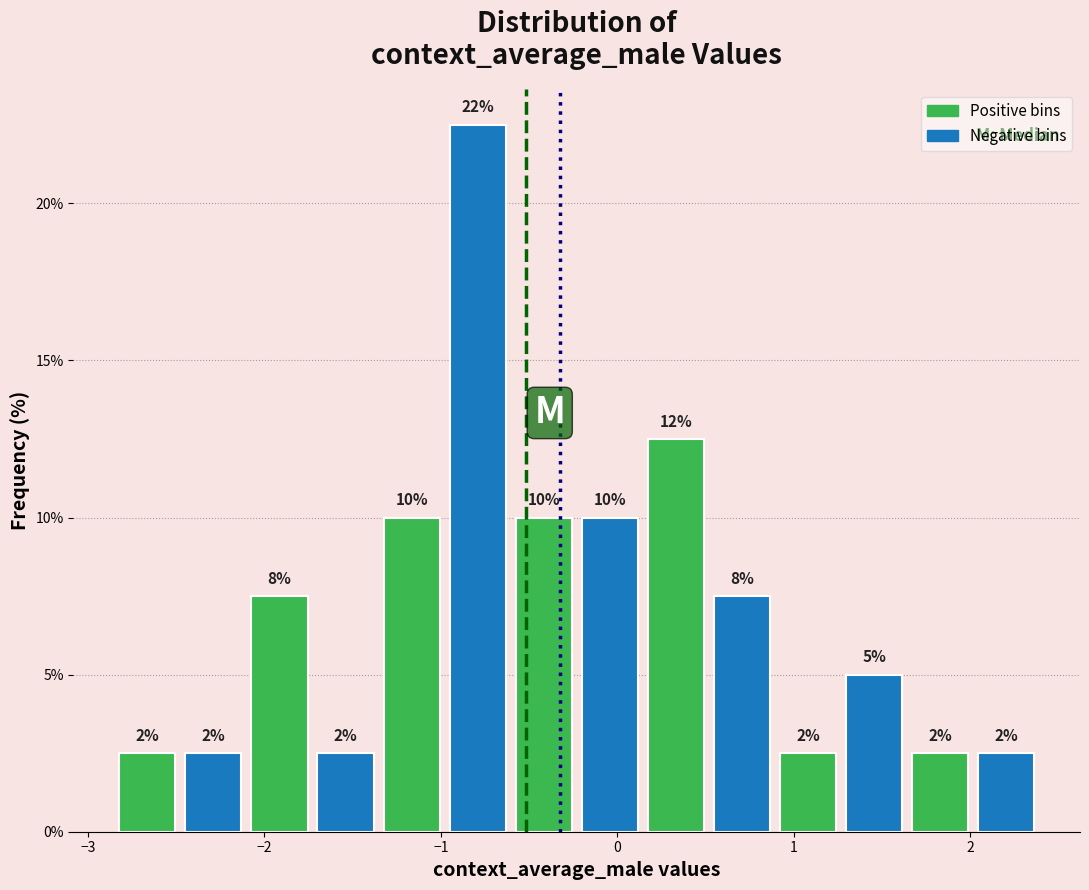

Read against the x-axis, roughly where is the centre of the tallest bar?

-0.8